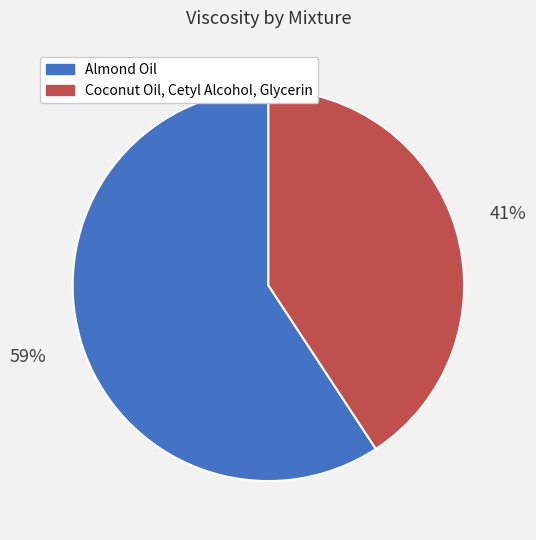

What percentage is the Almond Oil slice, to the nearest percent?

59%